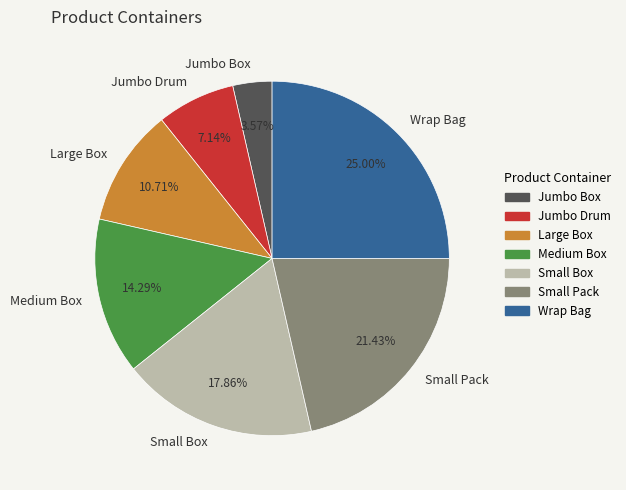

Does Small Box represent more than half of the total?

No